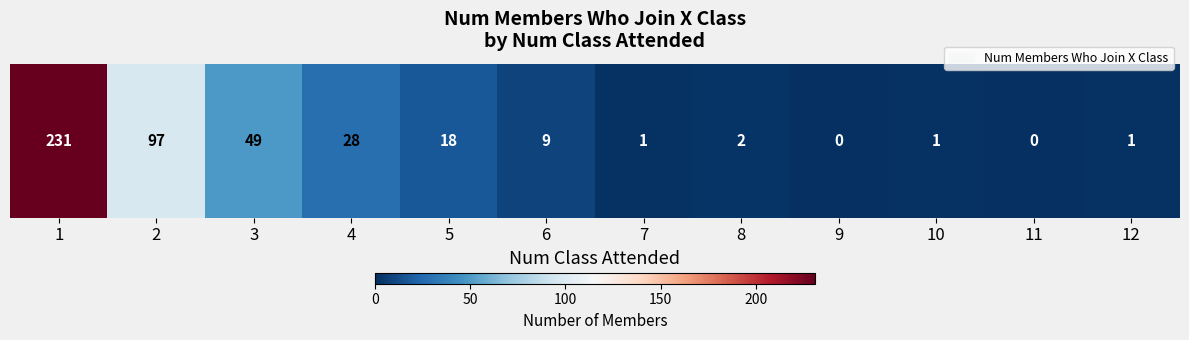

How many data points are less than 9?

6